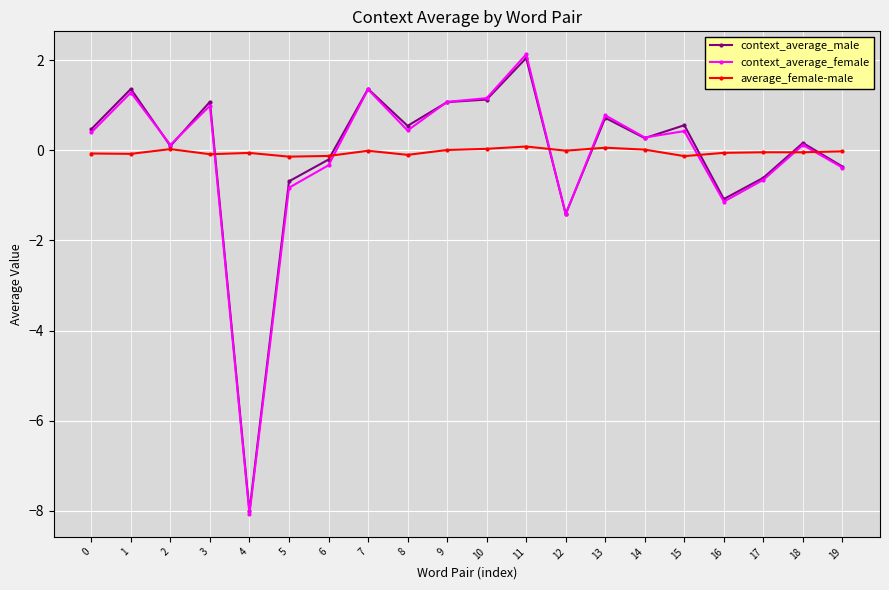

How many data points in context_average_female are above 0?

13